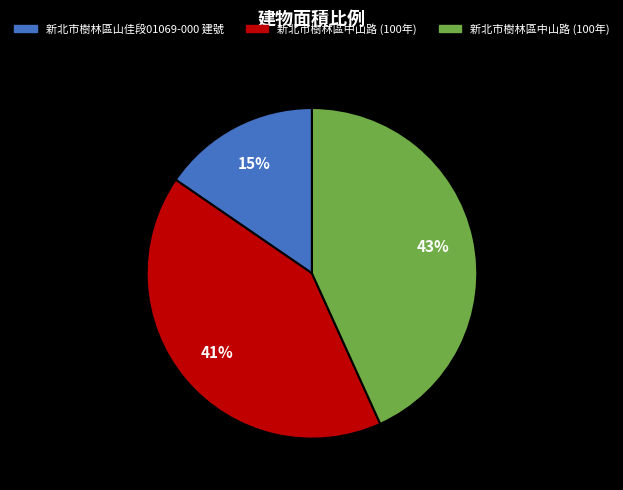

Is there any slice that represents more than half of the pie?

No